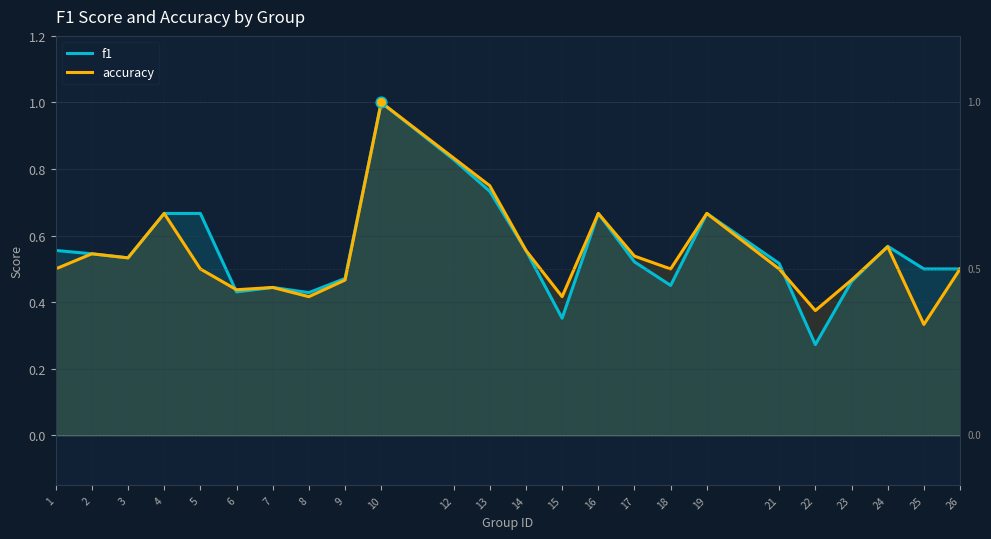

Which series reaches the minimum Y coordinate?

f1